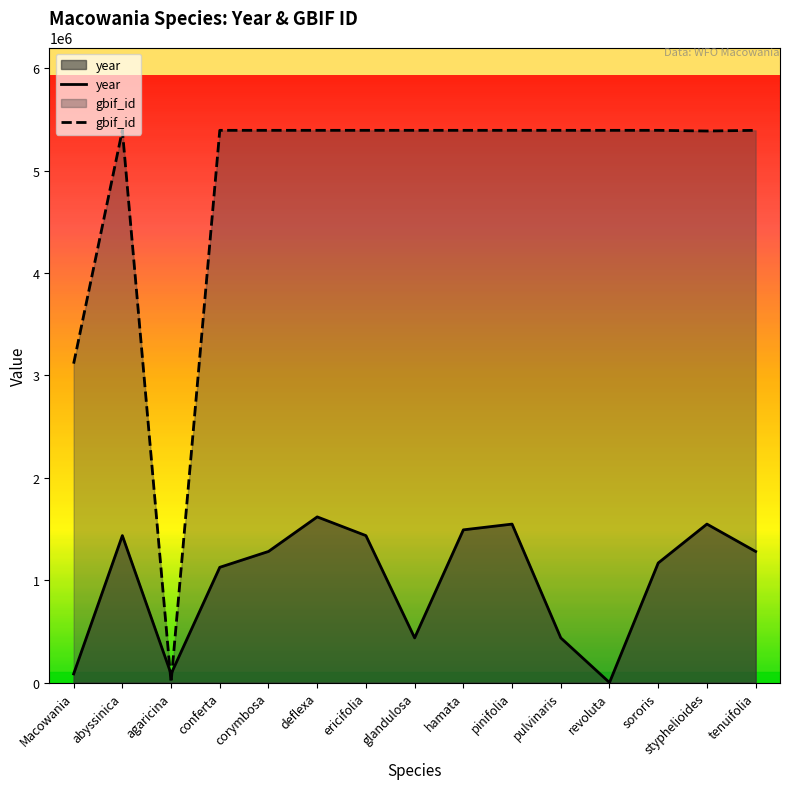

List the series in order of their peak value, lowest first.

year, gbif_id